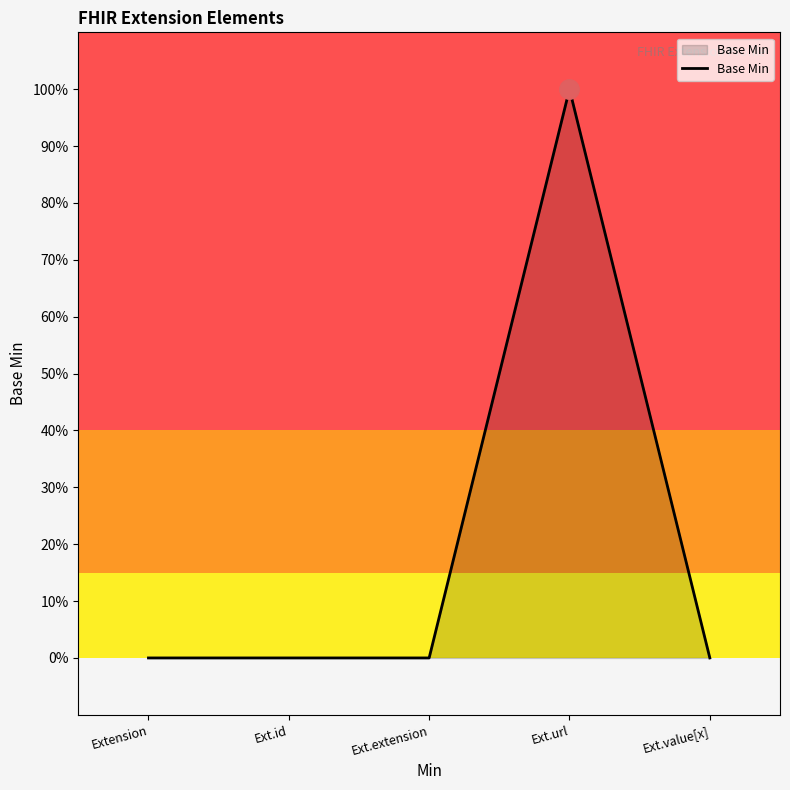

The chart shows a value of 0 at Ext.extension. True or false?

True